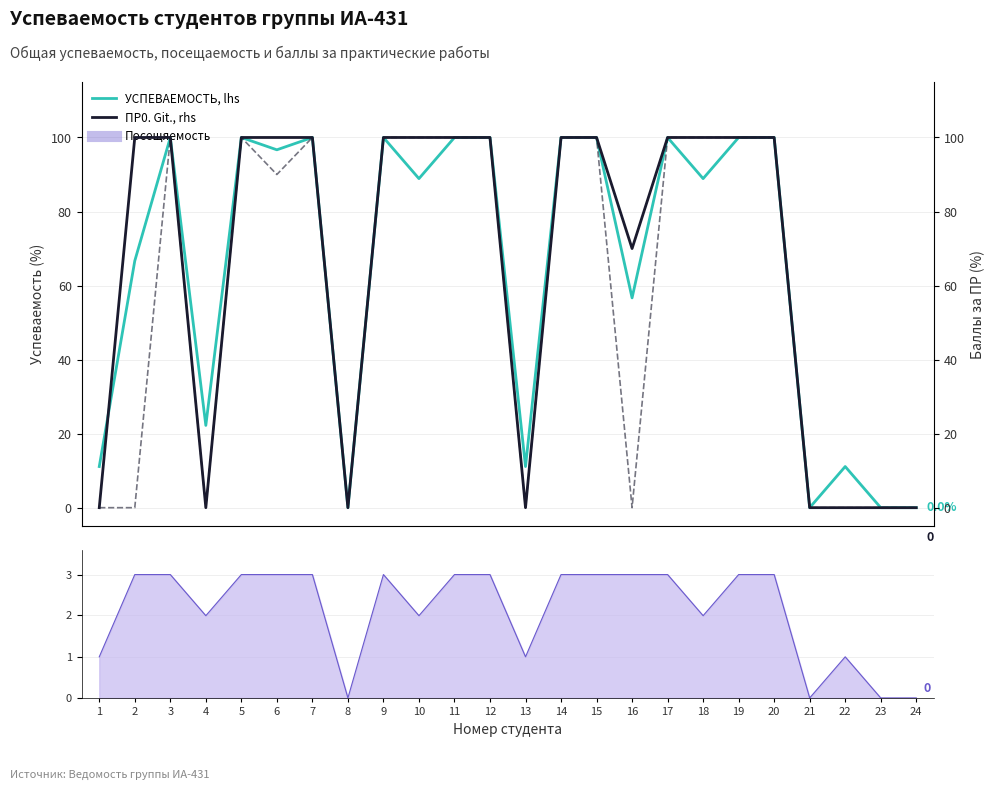

What is the difference between the second highest and second lowest values in the УСПЕВАЕМОСТЬ, lhs series?

100.0